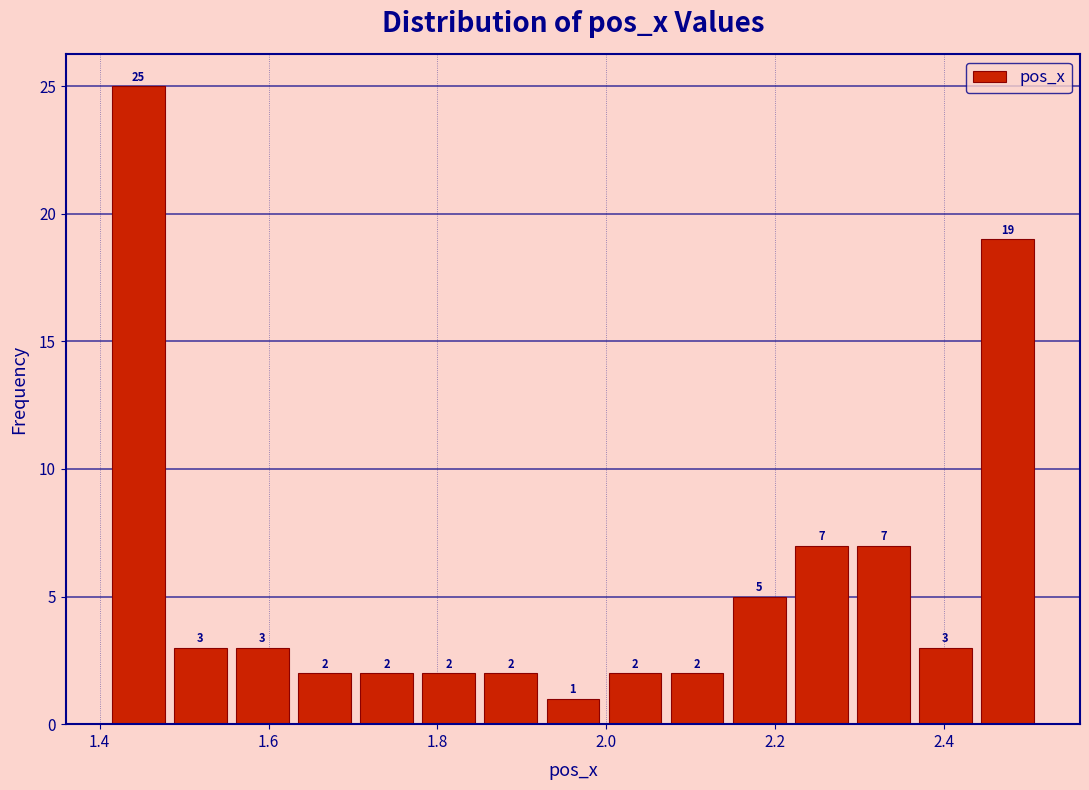

Read against the x-axis, roughly where is the centre of the tallest bar?

1.44